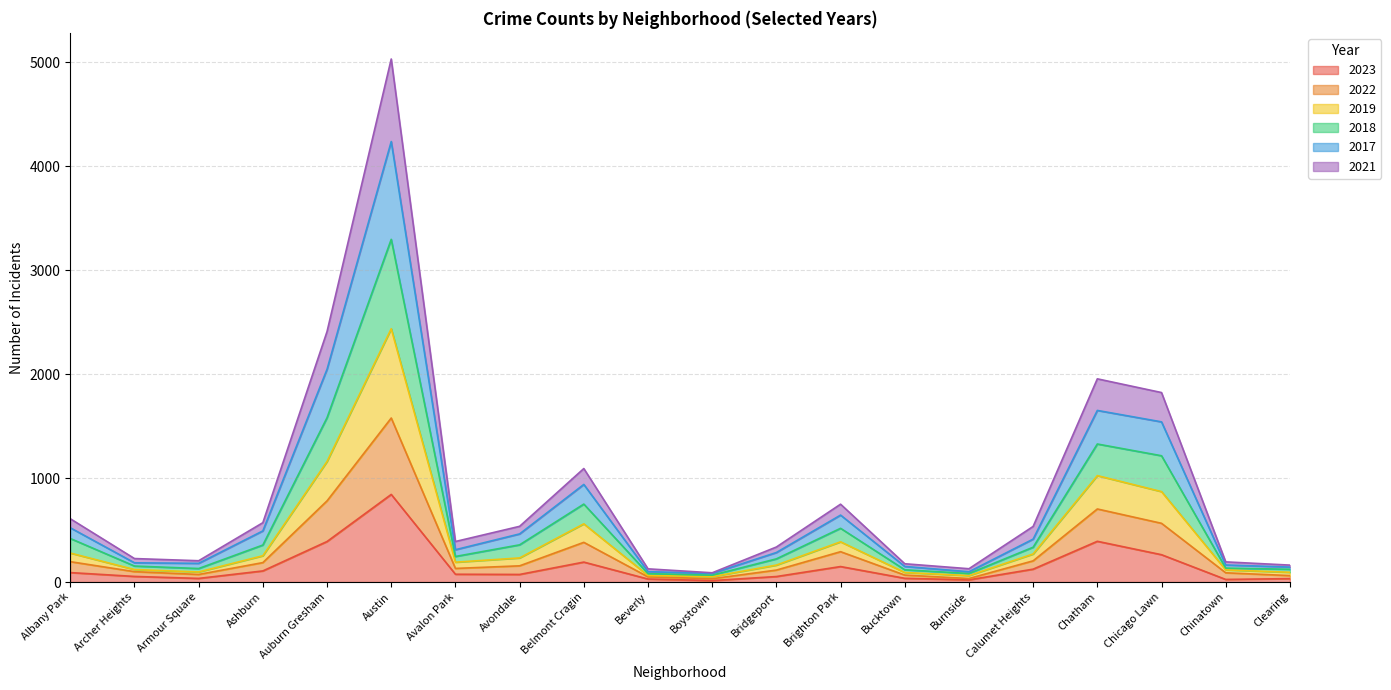

What is the highest value of the 2023 series?

843